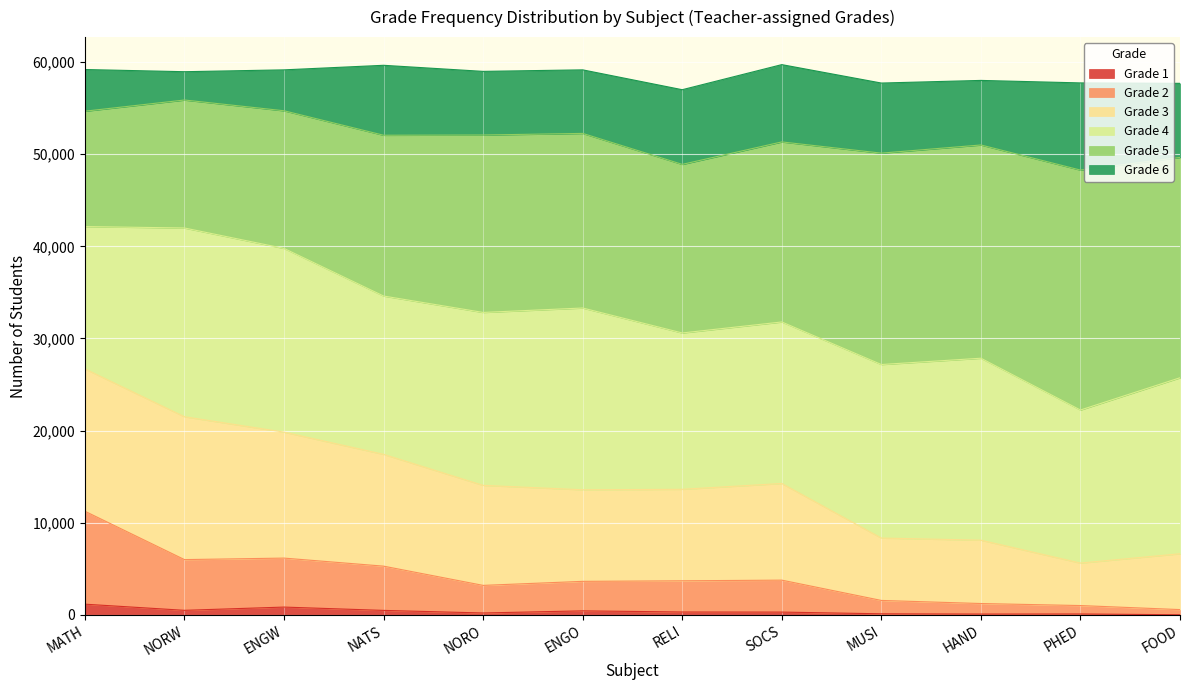

Does the chart display data point markers on the line(s)?

No